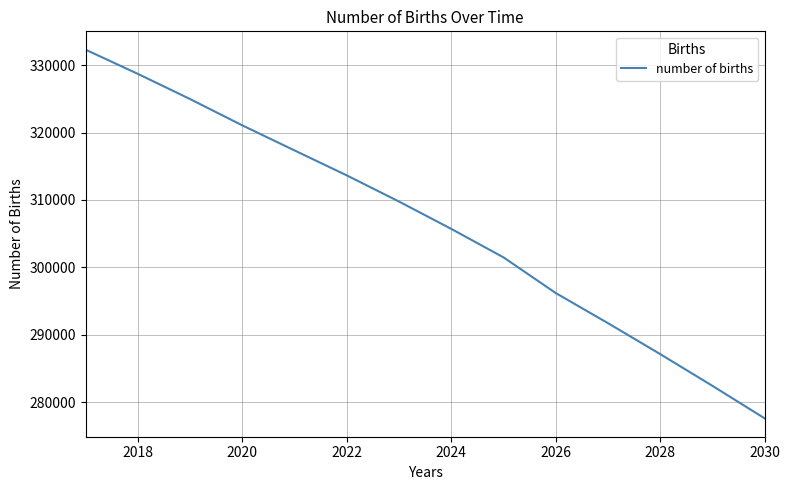

What is the smallest value displayed?

277610.3